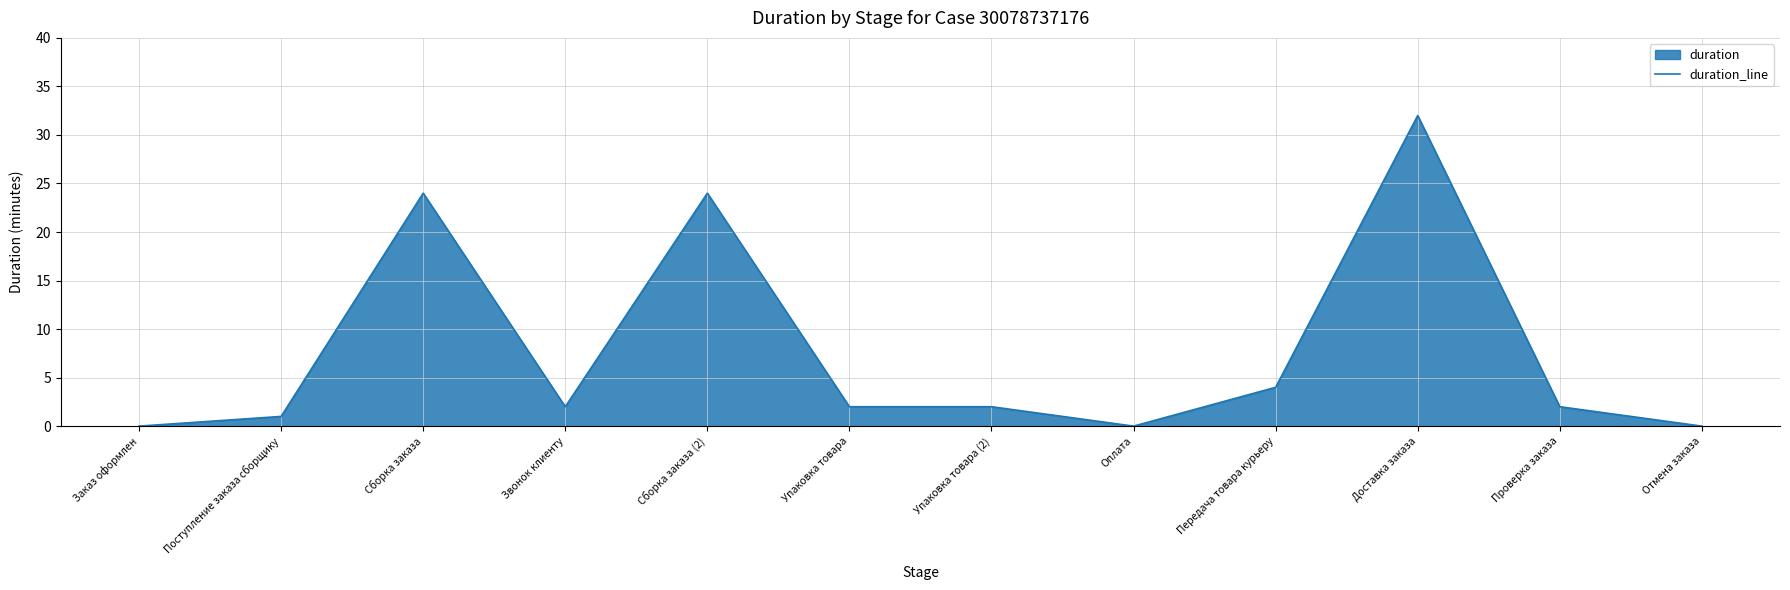

List the labels in order of value, smallest first.

Заказ оформлен, Оплата, Отмена заказа, Поступление заказа сборщику, Звонок клиенту, Упаковка товара, Упаковка товара (2), Проверка заказа, Передача товара курьеру, Сборка заказа, Сборка заказа (2), Доставка заказа